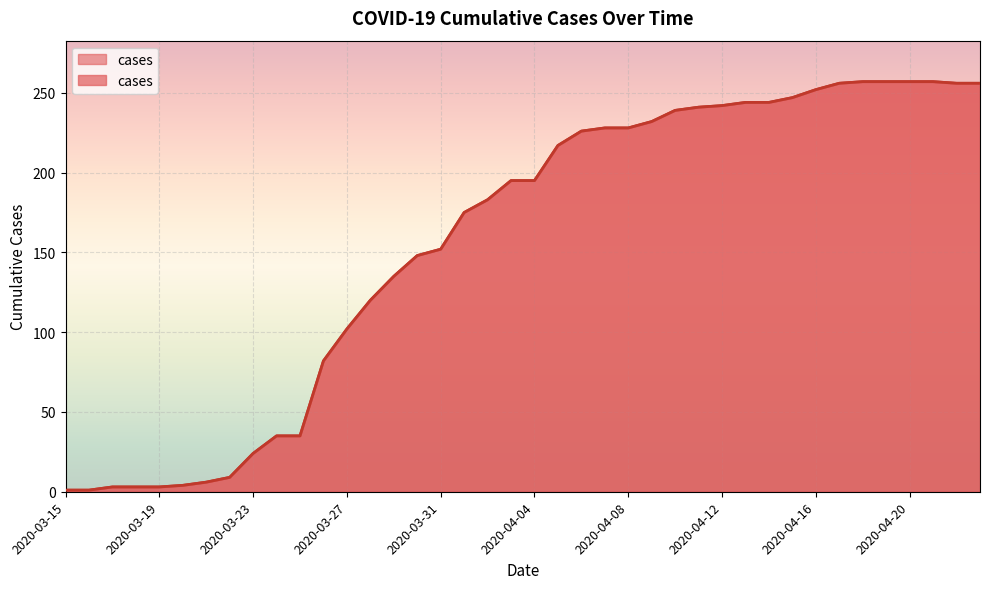

Rank the categories by value from highest to lowest.

2020-04-18, 2020-04-19, 2020-04-20, 2020-04-21, 2020-04-17, 2020-04-22, 2020-04-23, 2020-04-16, 2020-04-15, 2020-04-13, 2020-04-14, 2020-04-12, 2020-04-11, 2020-04-10, 2020-04-09, 2020-04-07, 2020-04-08, 2020-04-06, 2020-04-05, 2020-04-03, 2020-04-04, 2020-04-02, 2020-04-01, 2020-03-31, 2020-03-30, 2020-03-29, 2020-03-28, 2020-03-27, 2020-03-26, 2020-03-24, 2020-03-25, 2020-03-23, 2020-03-22, 2020-03-21, 2020-03-20, 2020-03-17, 2020-03-18, 2020-03-19, 2020-03-15, 2020-03-16